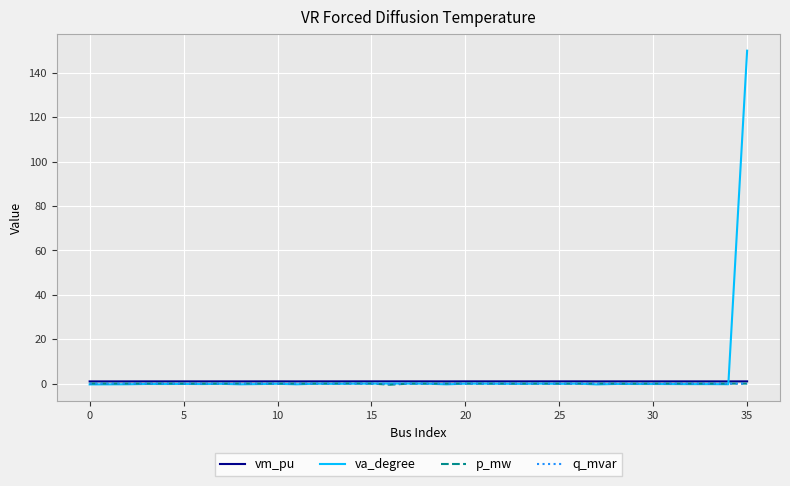

What is the lowest value of the p_mw series?

-0.5